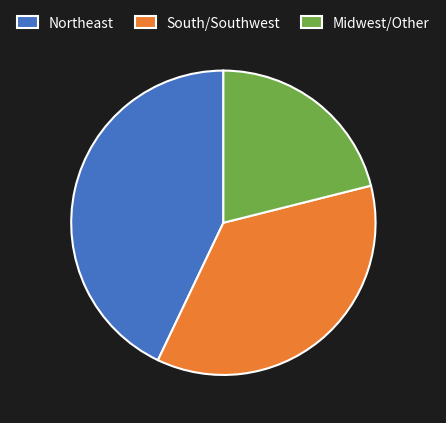

Is there any slice that represents more than half of the pie?

No